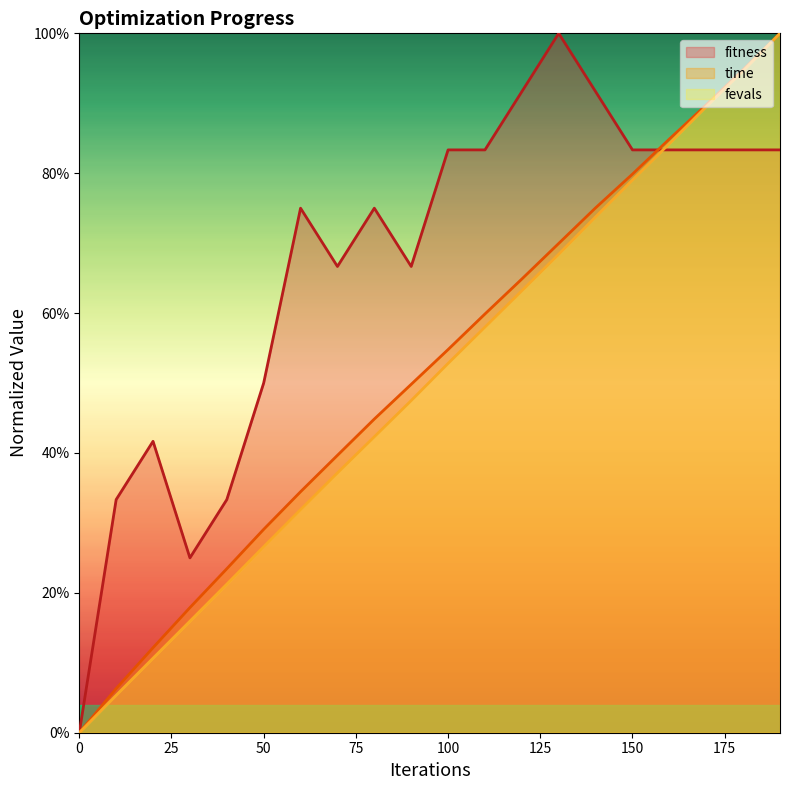

At how many categories does at least one series exceed 0?

19